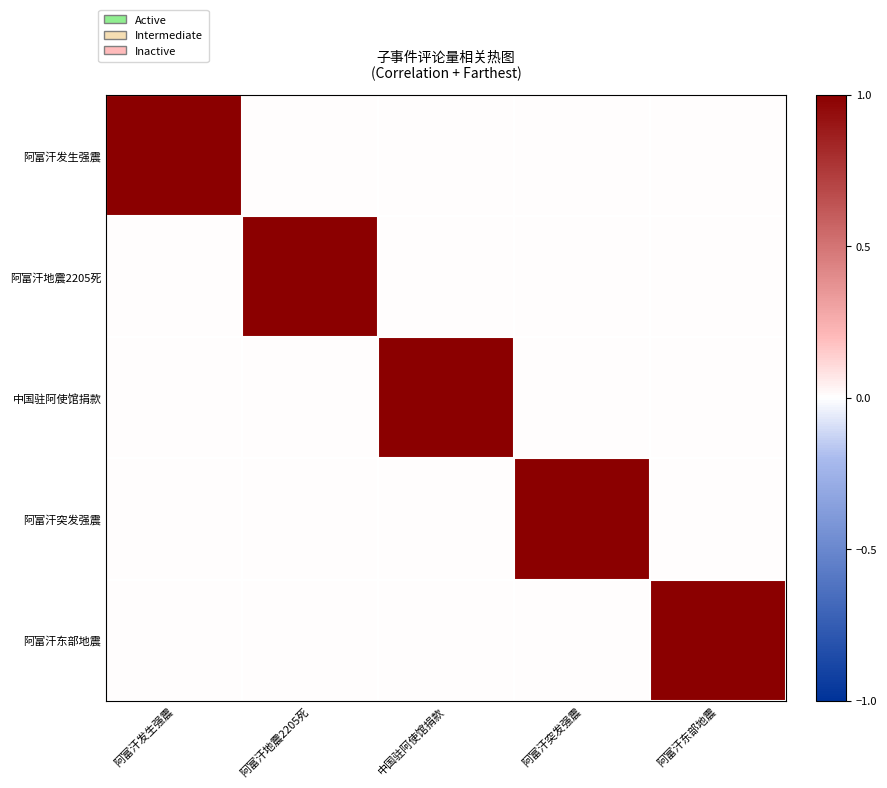

How many distinct data groups are displayed?

5